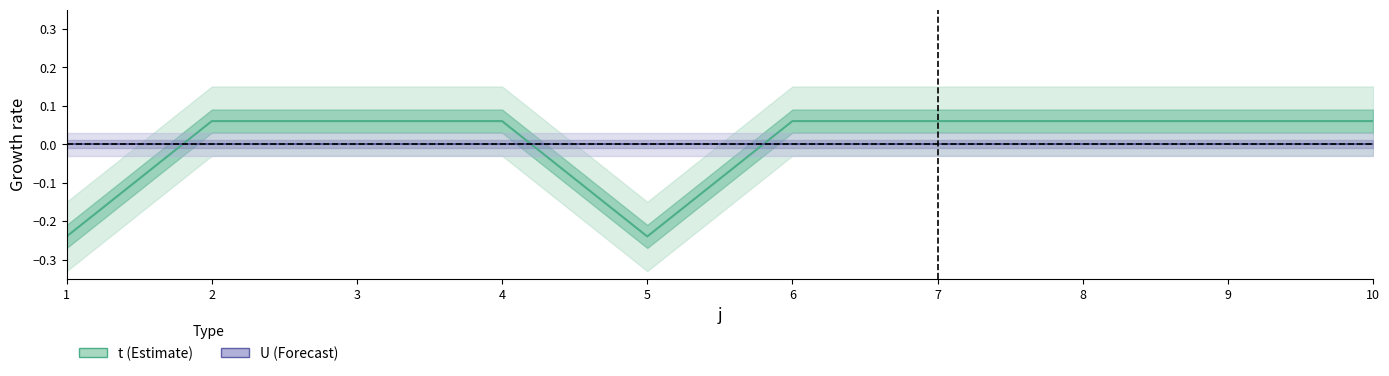

Which category has the lowest value in the t series?

1